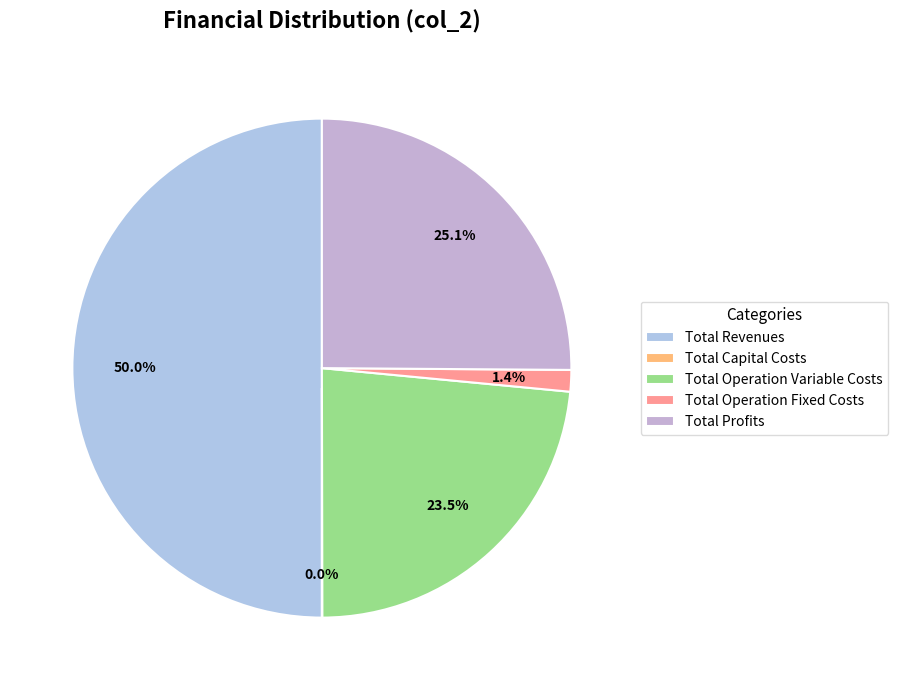

Which slice is the smallest?

Total Capital Costs